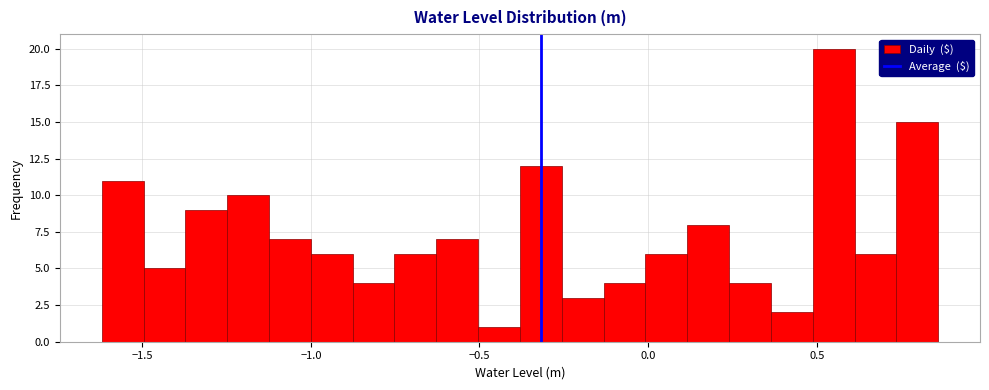

Around what value on the x-axis is the tallest bar? Give the approximate position of its centre, as read against the axis.

0.55